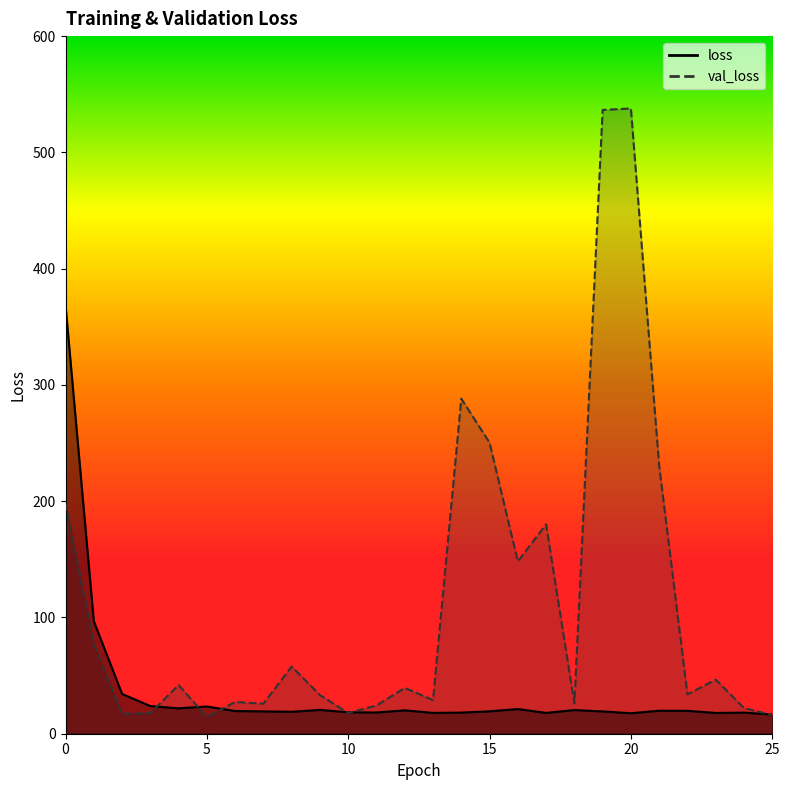

Rank the series at 23 from lowest to highest value.

loss, val_loss